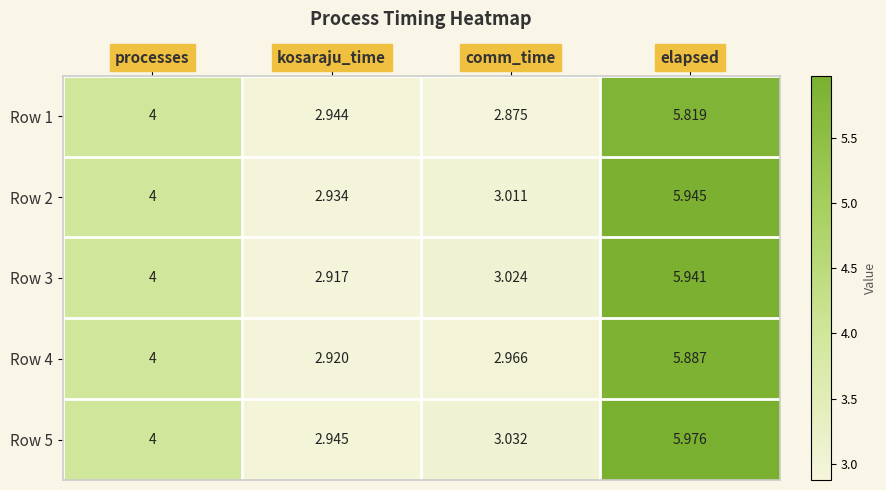

At elapsed, list the series in order from smallest to largest.

Row 1, Row 4, Row 3, Row 2, Row 5